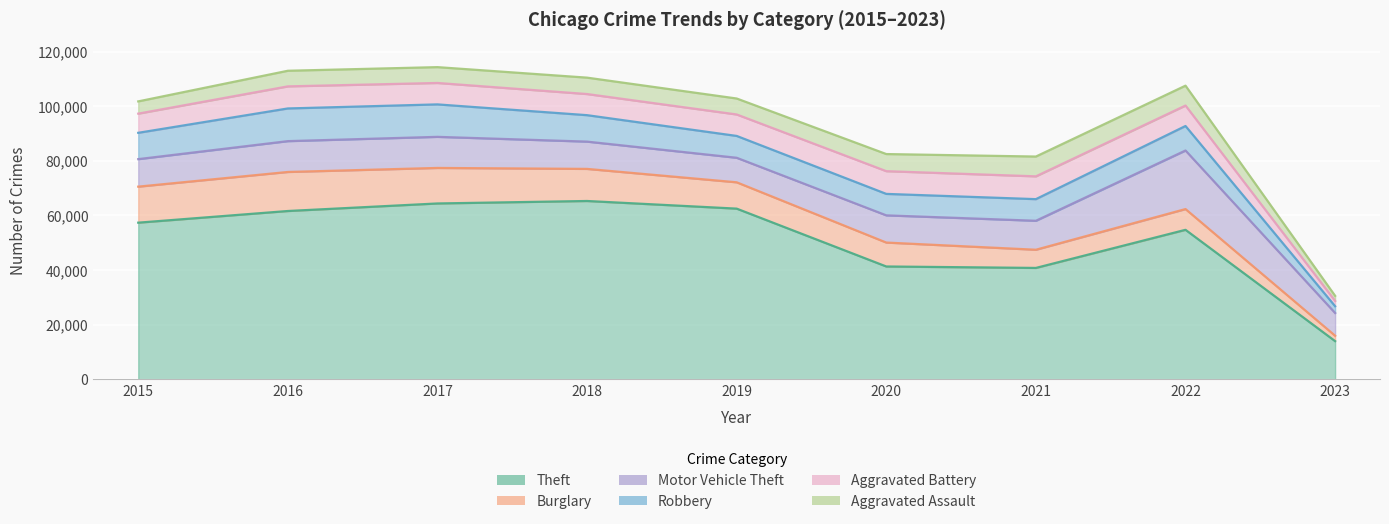

Which has a higher value, 2017 or 2016?

2017